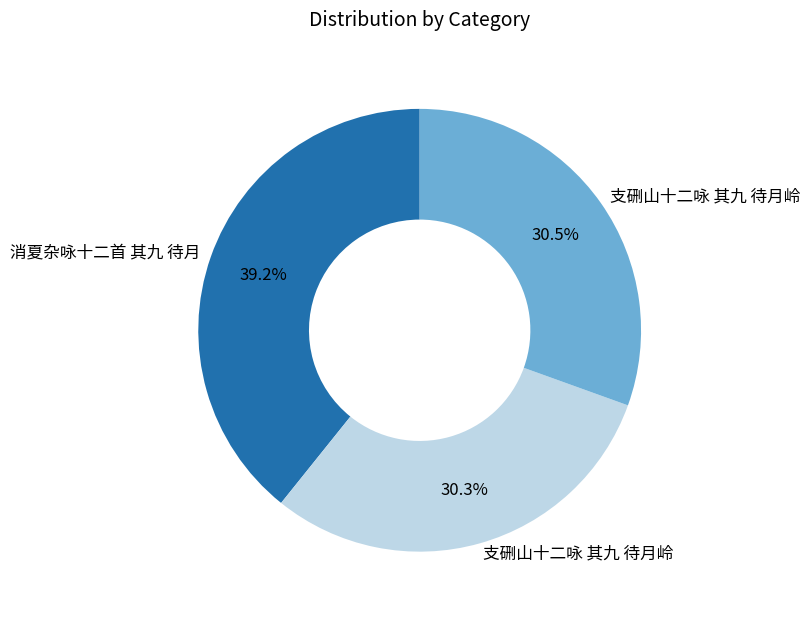

Is there a majority slice in this chart?

No